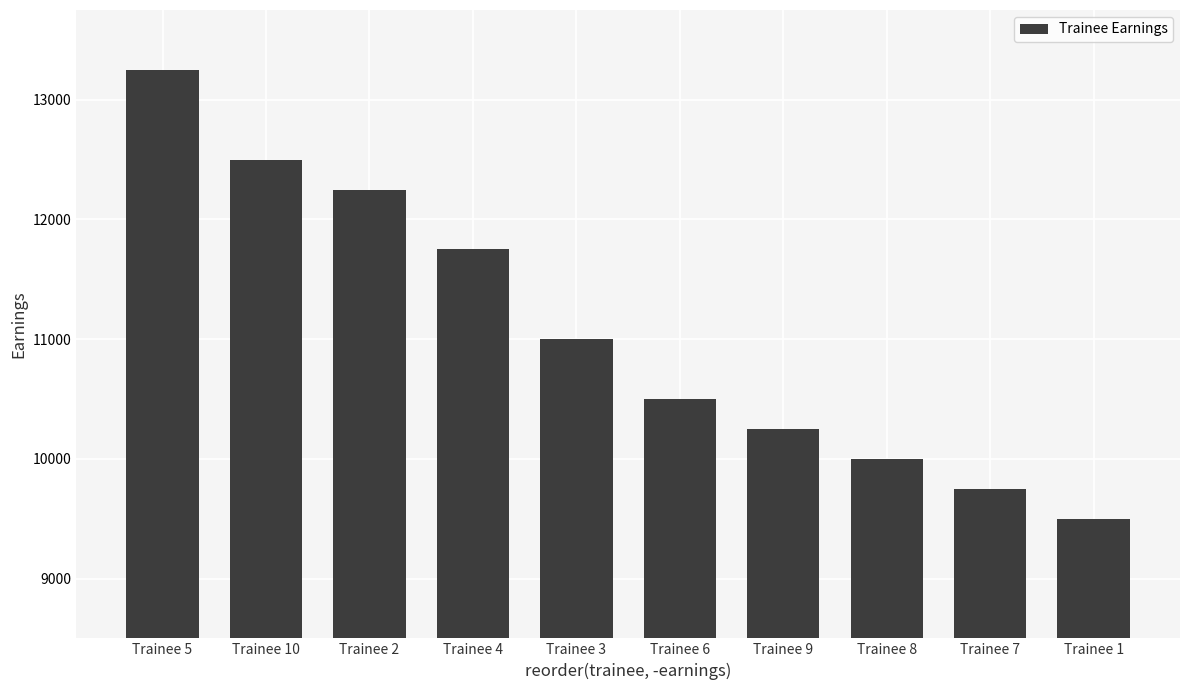

What is the value of the 10th bar from the left?

9500